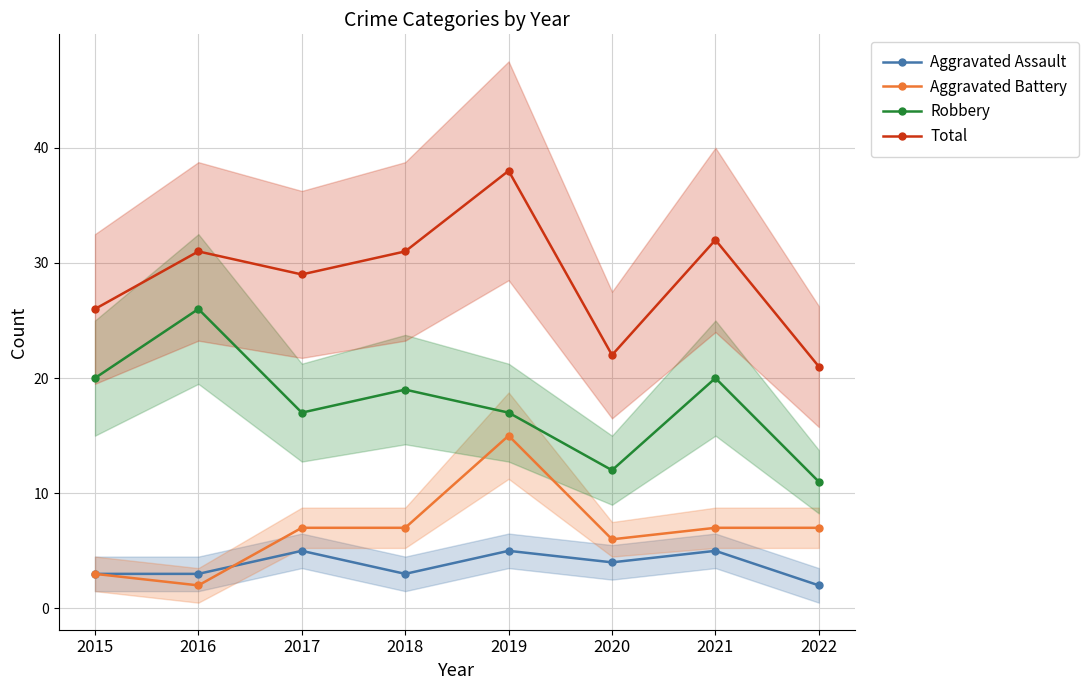

What is the sum of the Robbery values at 2018 and 2021?

39